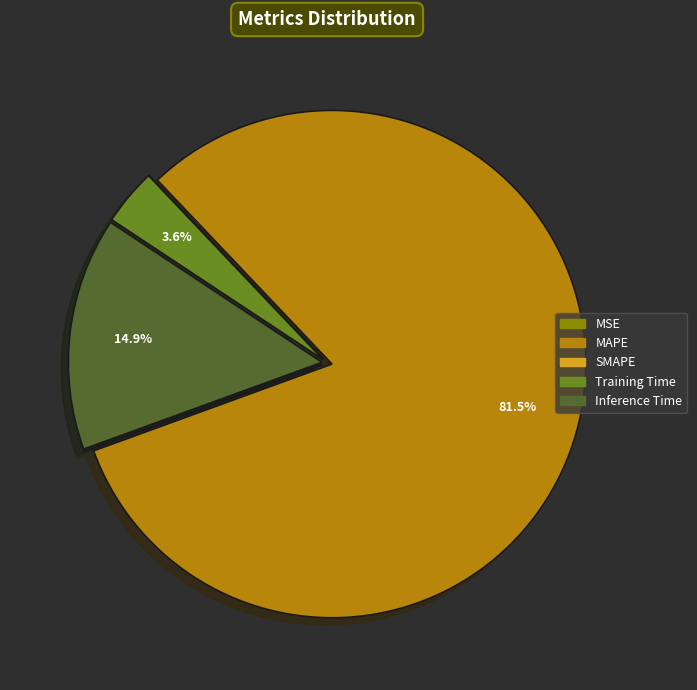

What percentage is the Training Time slice, to the nearest percent?

4%